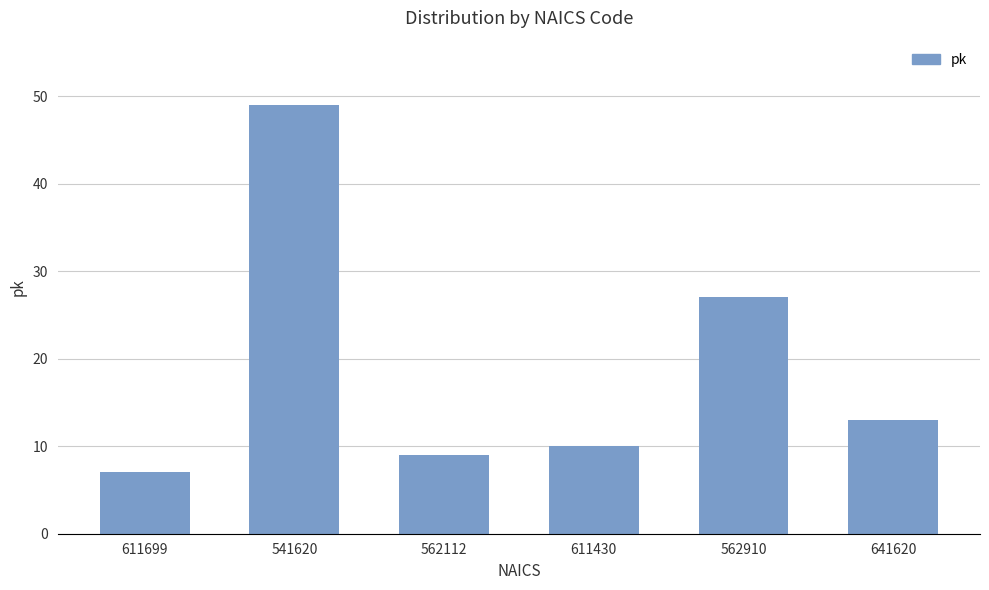

What is the label of the 5th bar from the left?

562910